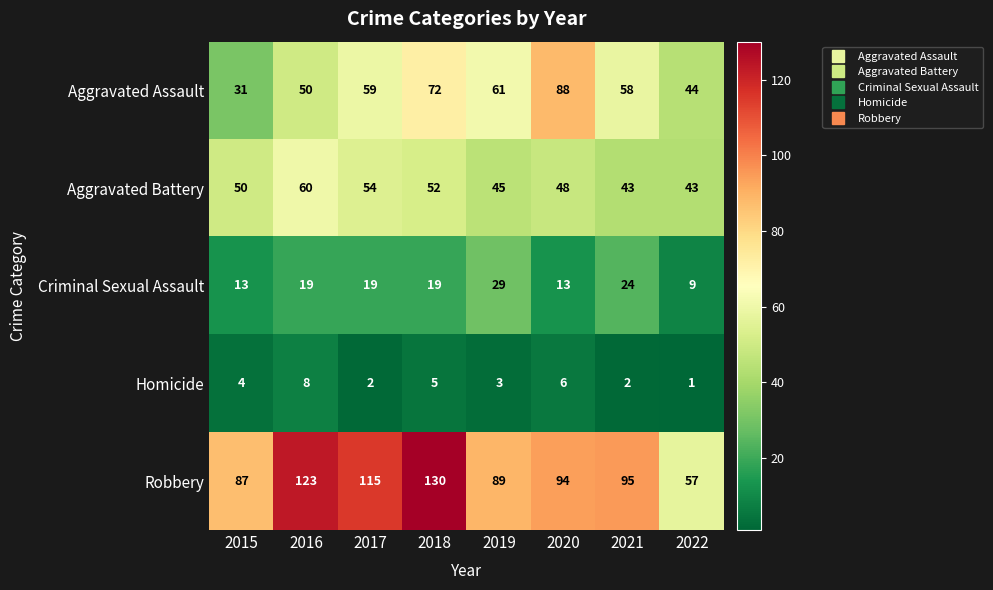

What is the highest value of the Criminal Sexual Assault series?

29